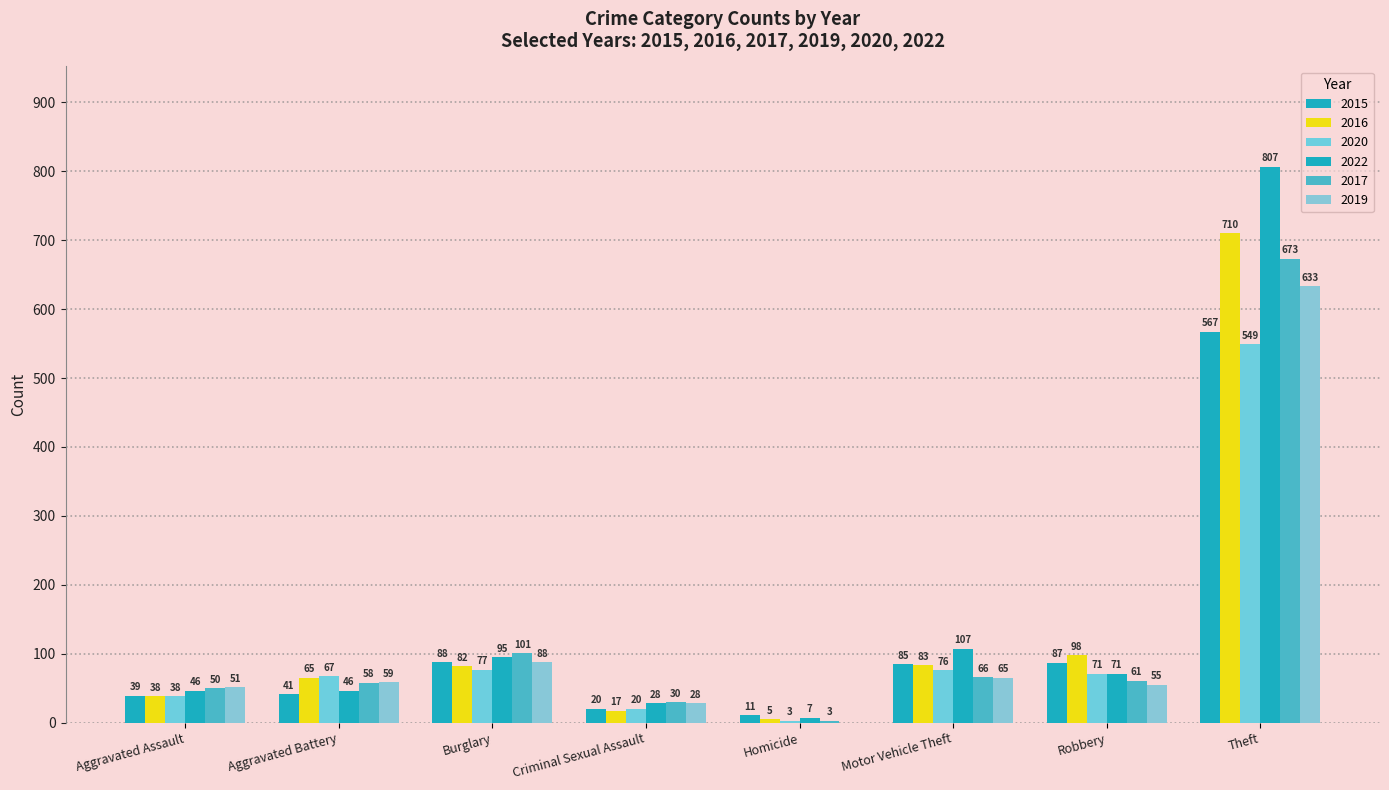

How many groups of bars are there?

8